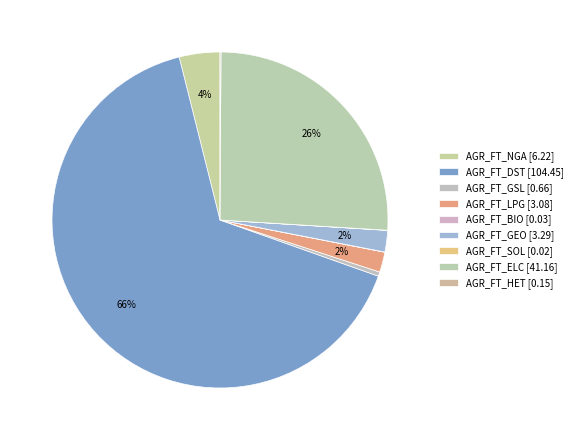

Which slice is the smallest?

AGR_FT_SOL